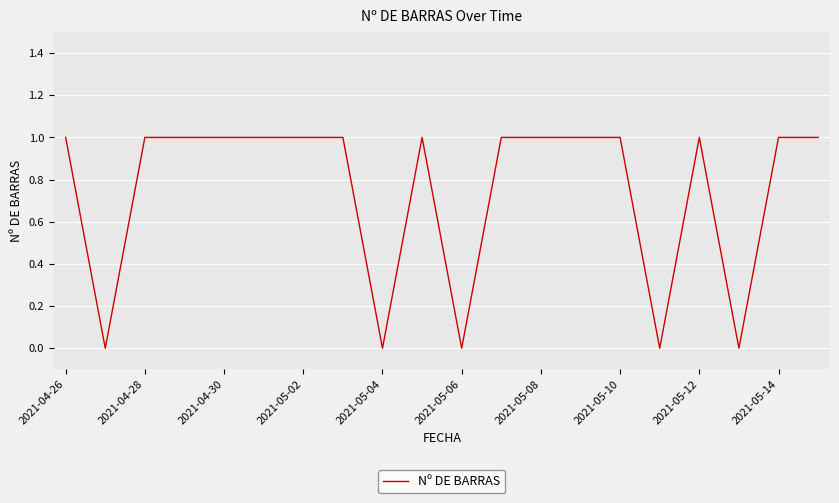

What is the sum of all values?

15